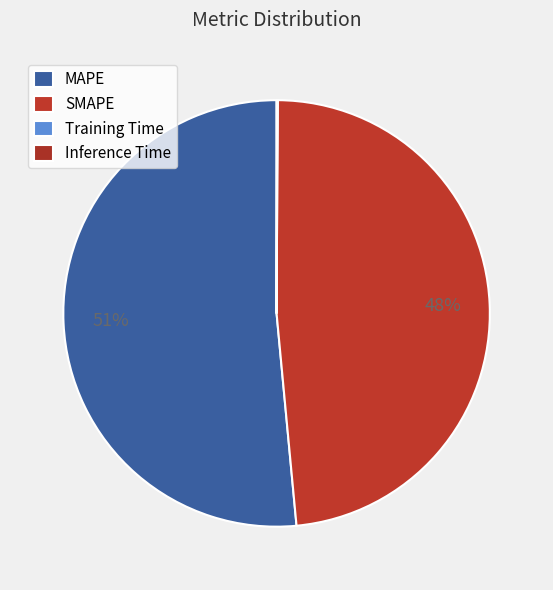

Which category has the smallest portion of the pie?

Training Time